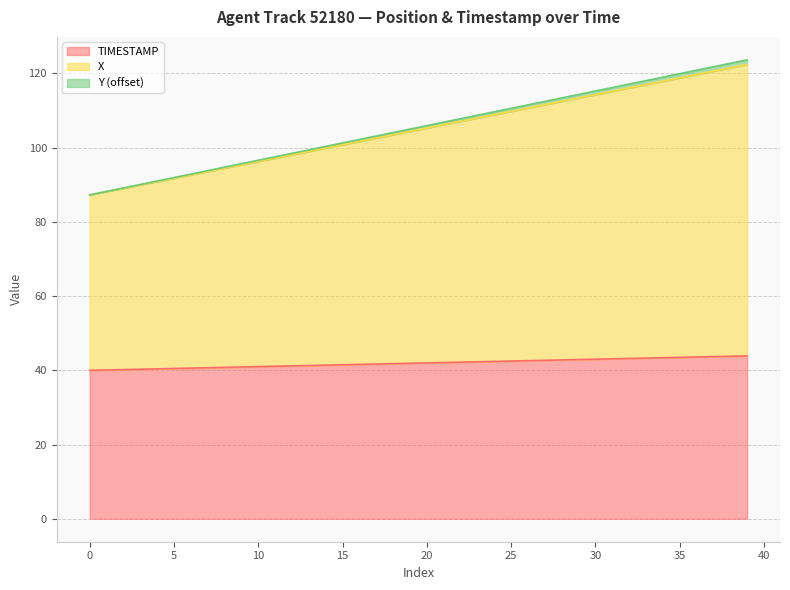

Which category has the highest value in the Y series?

39